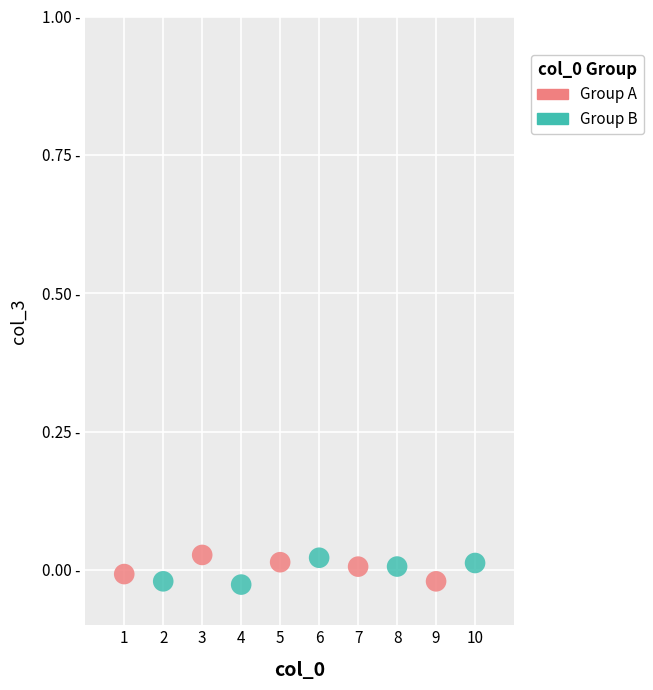

What are all the series names shown in the legend?

Group A, Group B